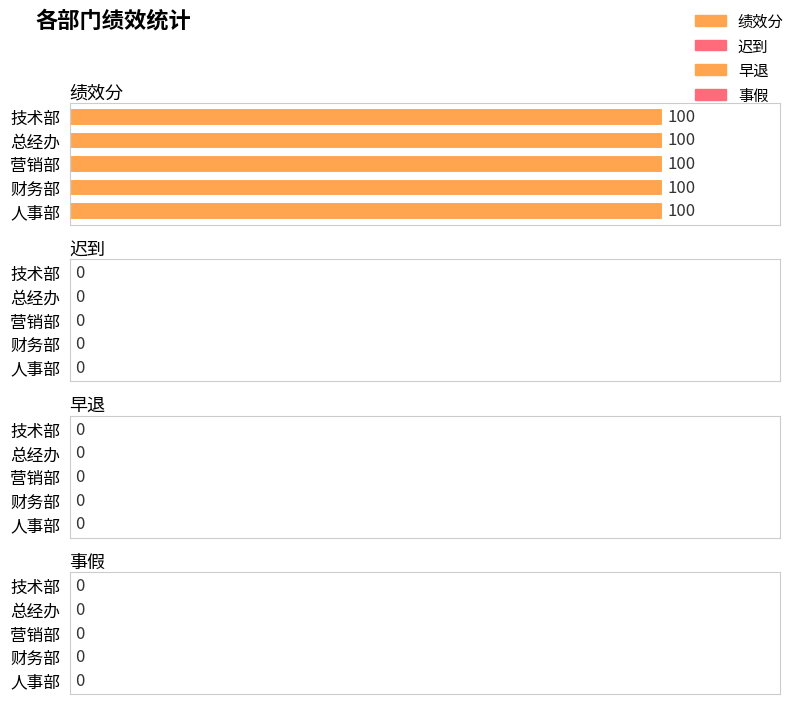

How many groups of bars are there?

5